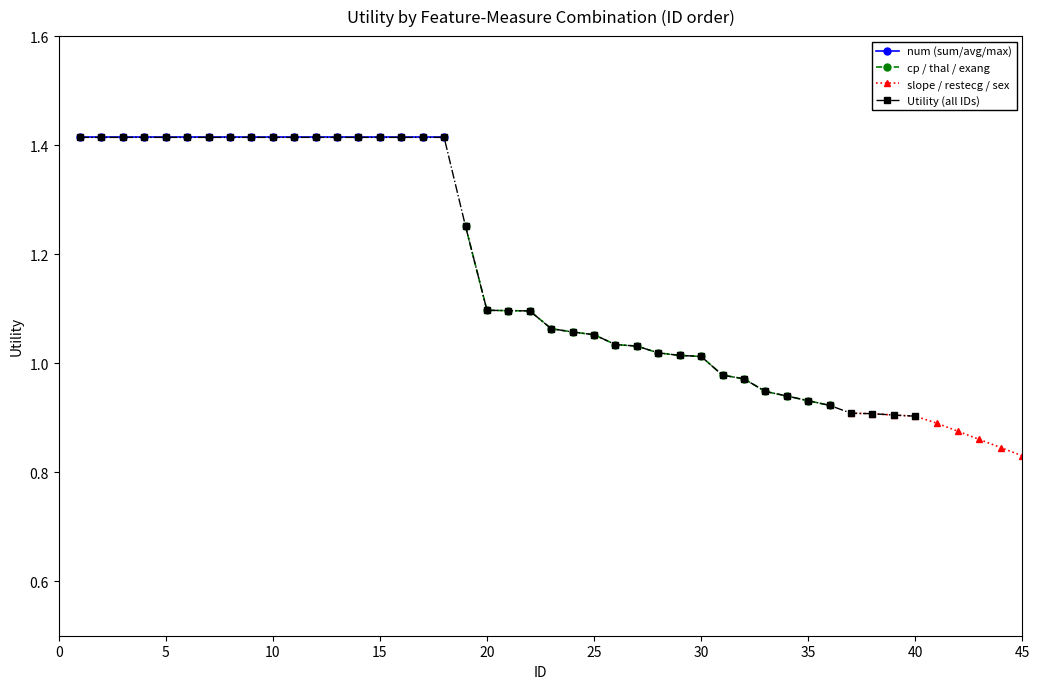

Is it true that cp / thal / exang equals 1.6 at 30?

False